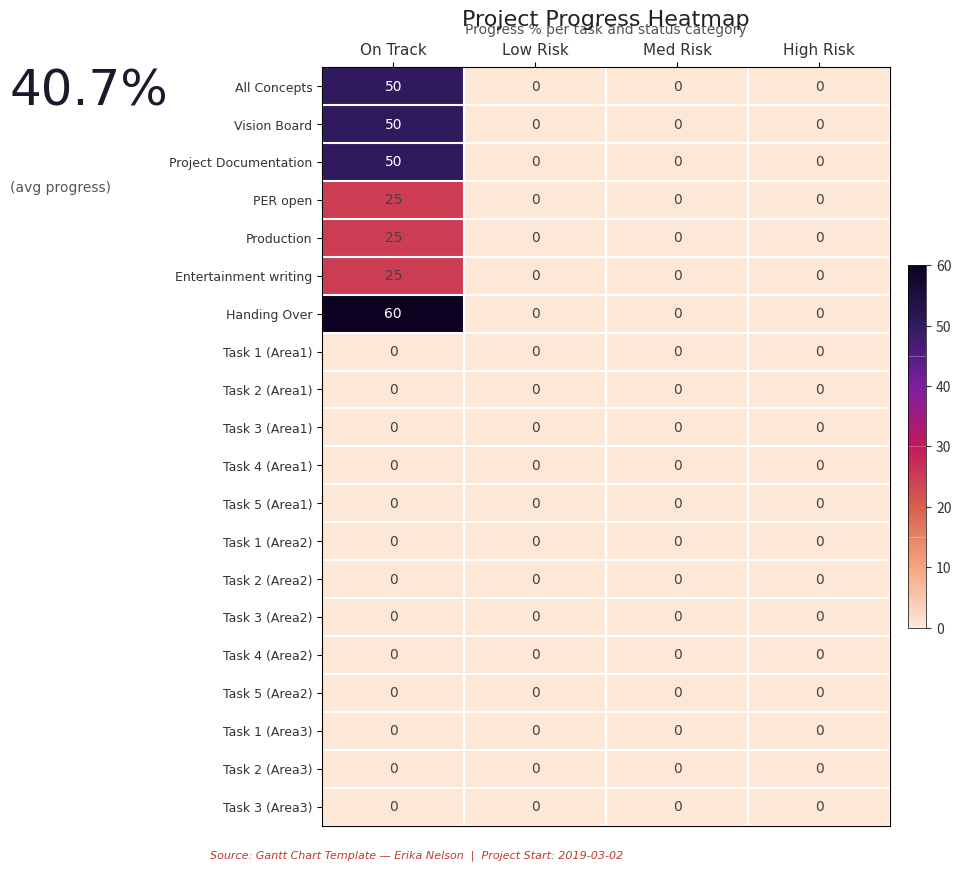

Which series has the largest total across all categories?

Handing Over